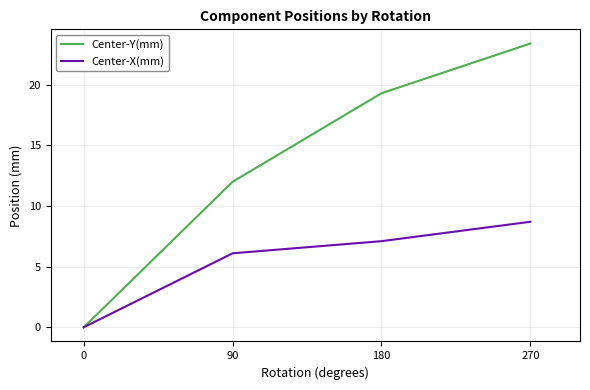

Which series has the widest spread of values?

Center-Y(mm)